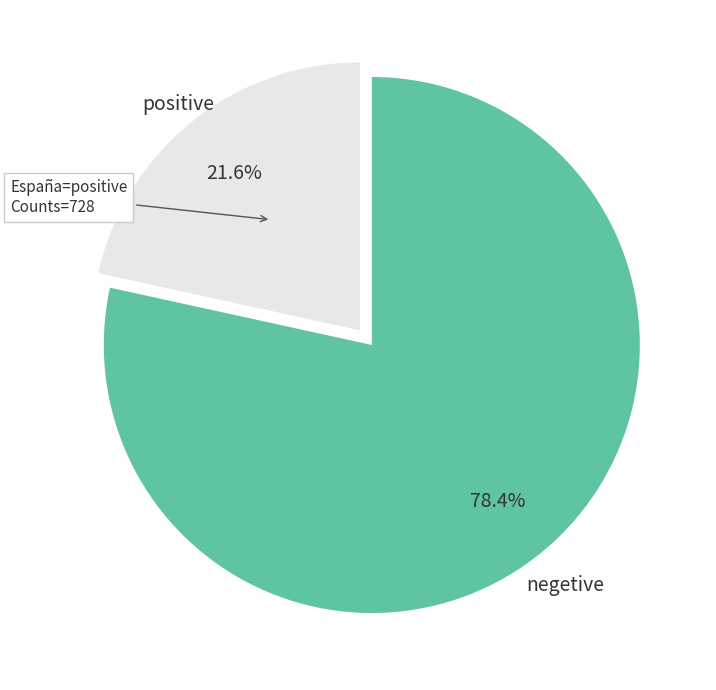

Rank the categories by value from lowest to highest.

positive, negetive